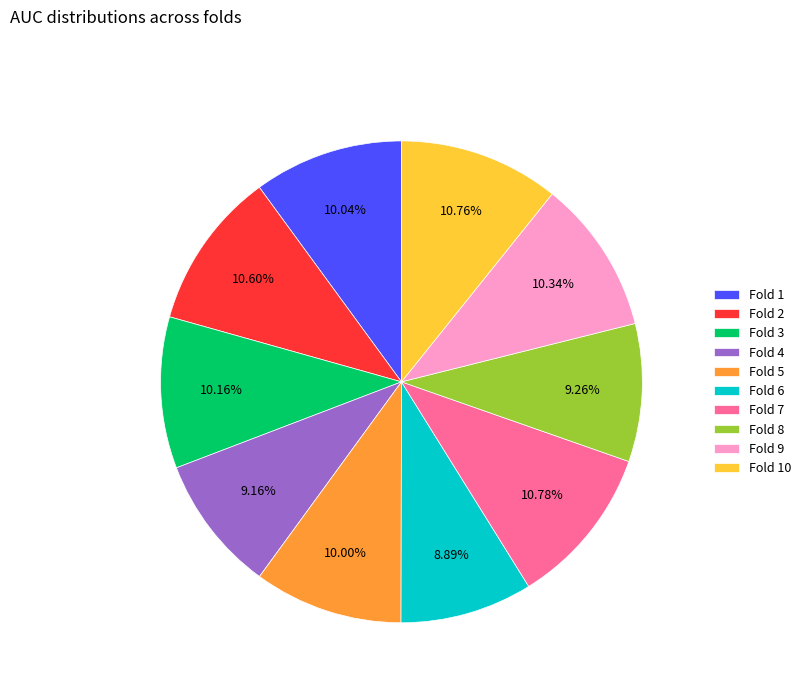

To the nearest percent, what is the difference between the largest and smallest slice percentages?

2%